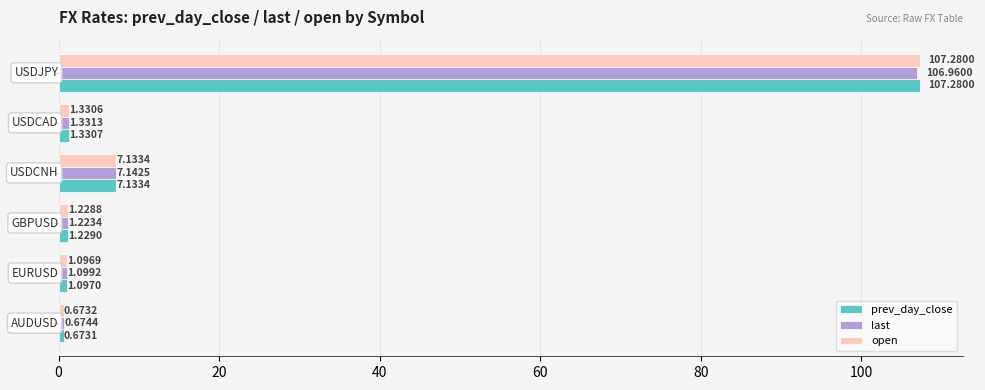

Which series has the widest spread of values?

prev_day_close